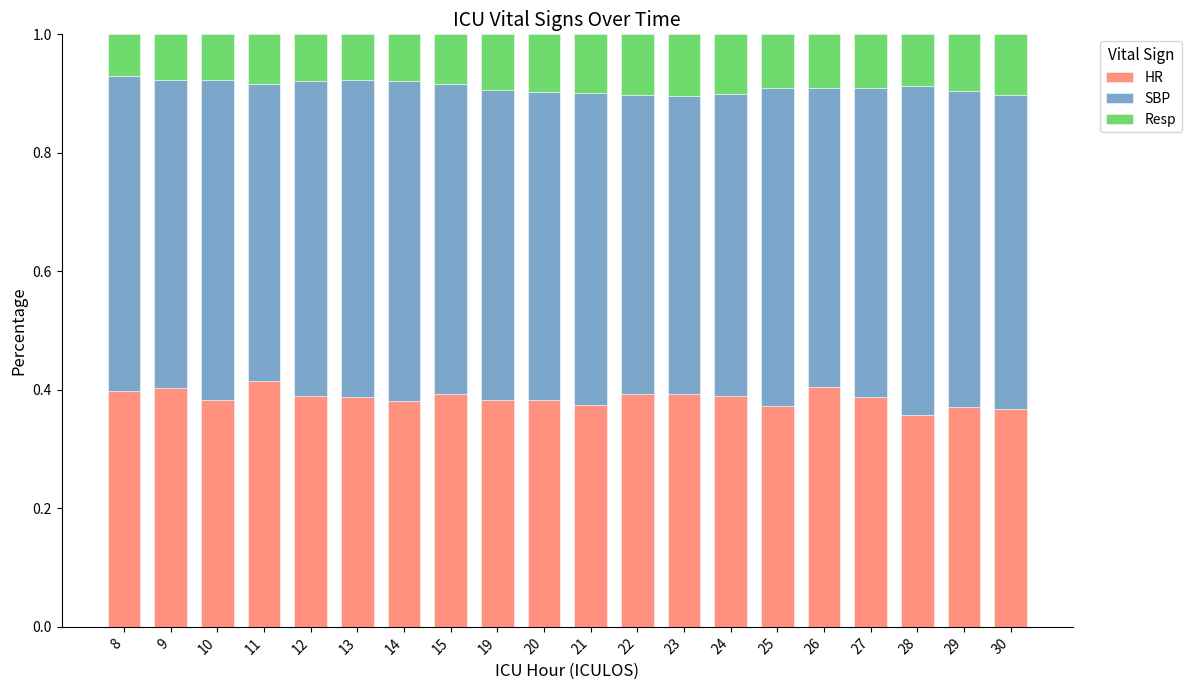

What is the total value across all series at 28?

1.0